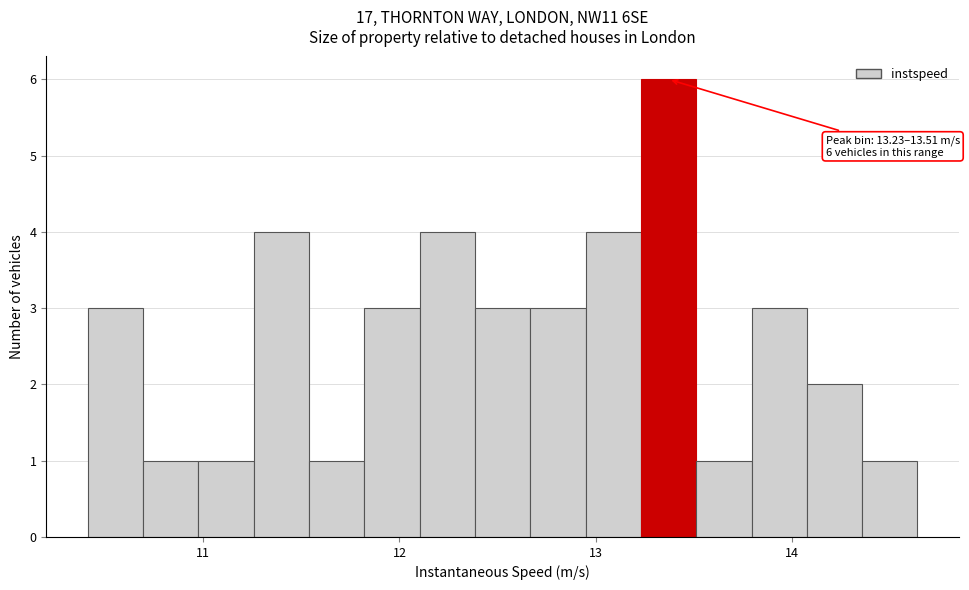

Read against the x-axis, roughly where is the centre of the tallest bar?

13.4